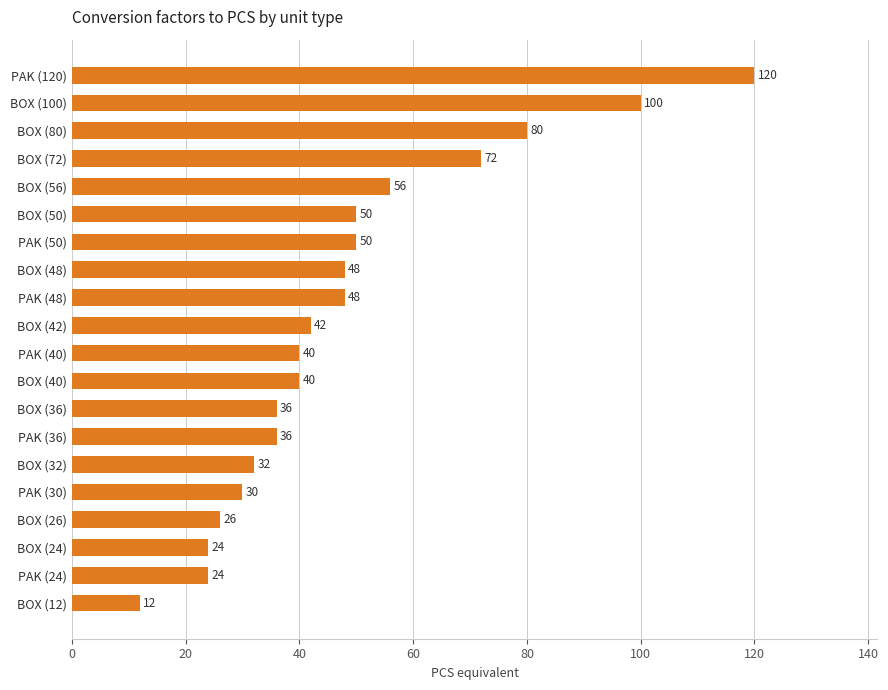

Reading top to bottom, list all the values displayed in this chart.

PAK (120)=120	BOX (100)=100	BOX (80)=80	BOX (72)=72	BOX (56)=56	BOX (50)=50	PAK (50)=50	BOX (48)=48	PAK (48)=48	BOX (42)=42	PAK (40)=40	BOX (40)=40	BOX (36)=36	PAK (36)=36	BOX (32)=32	PAK (30)=30	BOX (26)=26	BOX (24)=24	PAK (24)=24	BOX (12)=12